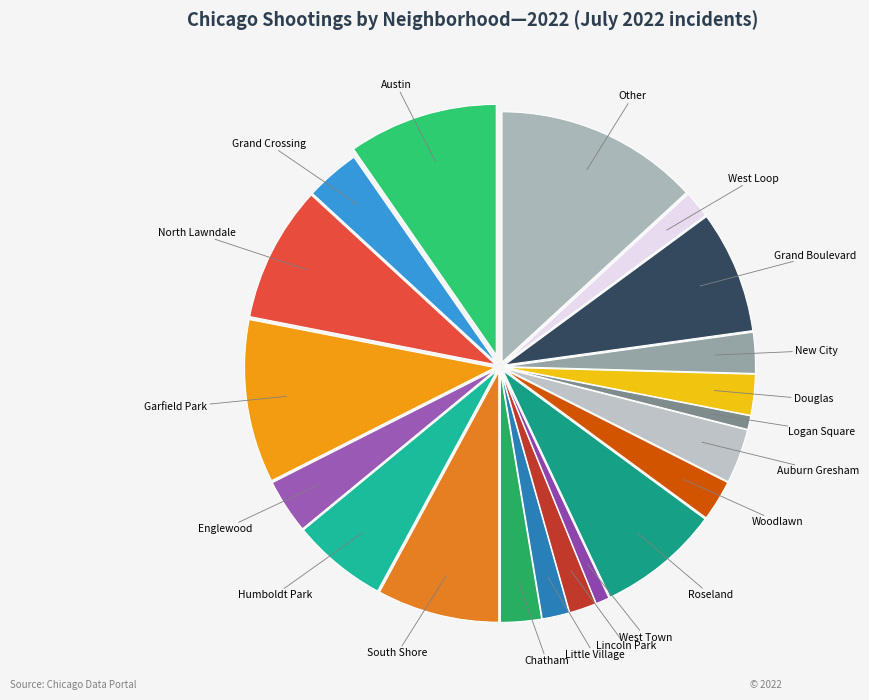

How many slices are in this pie chart?

20